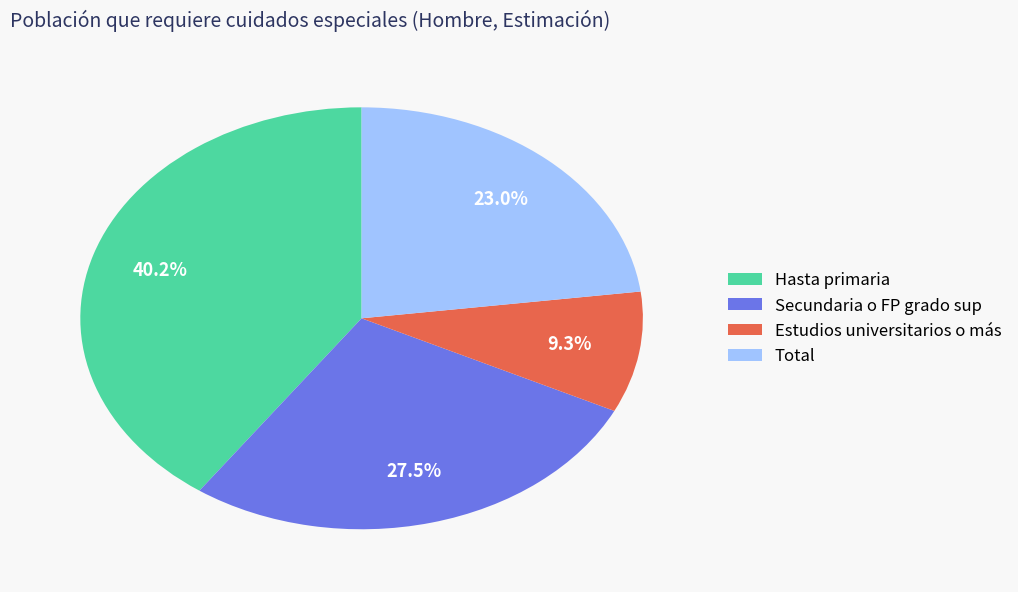

To the nearest percent, what is the difference between the Hasta primaria and Secundaria o FP grado sup slice percentages?

13%